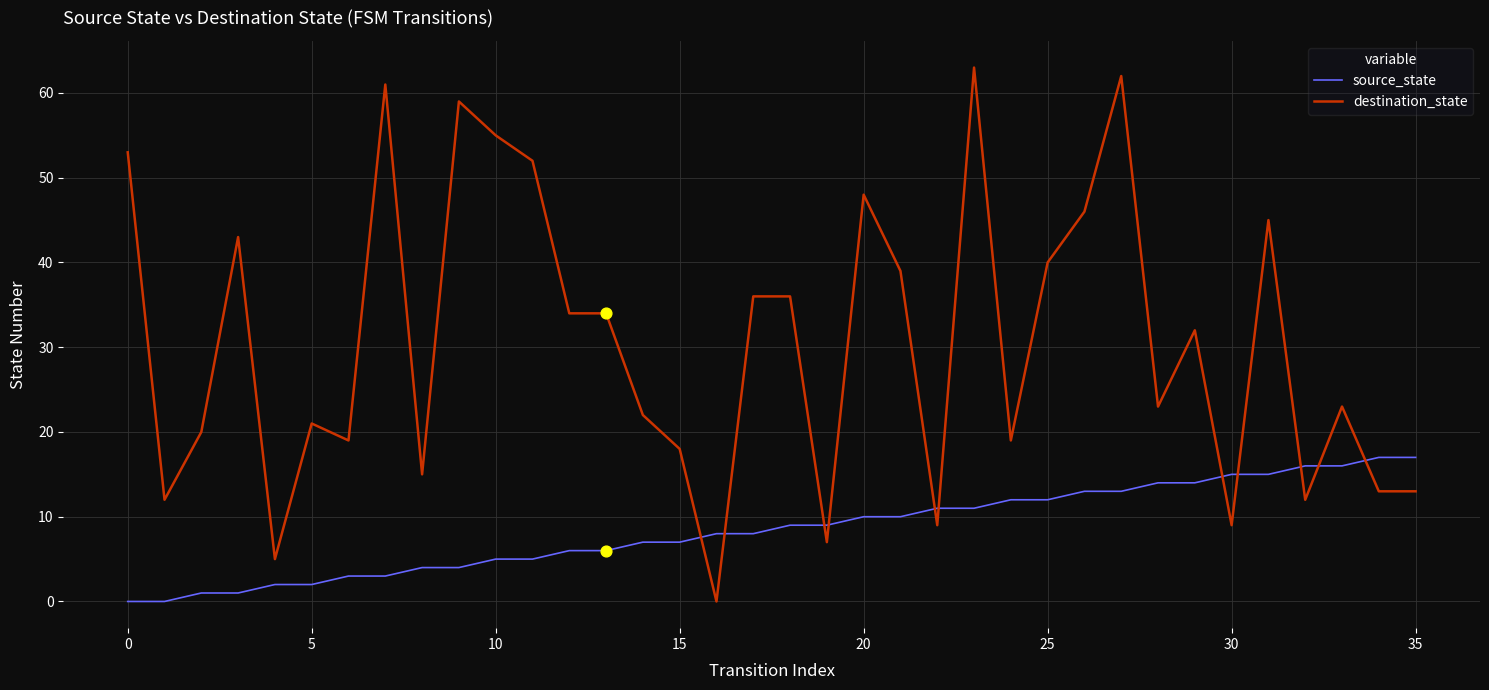

Which series has the largest total across all categories?

destination_state